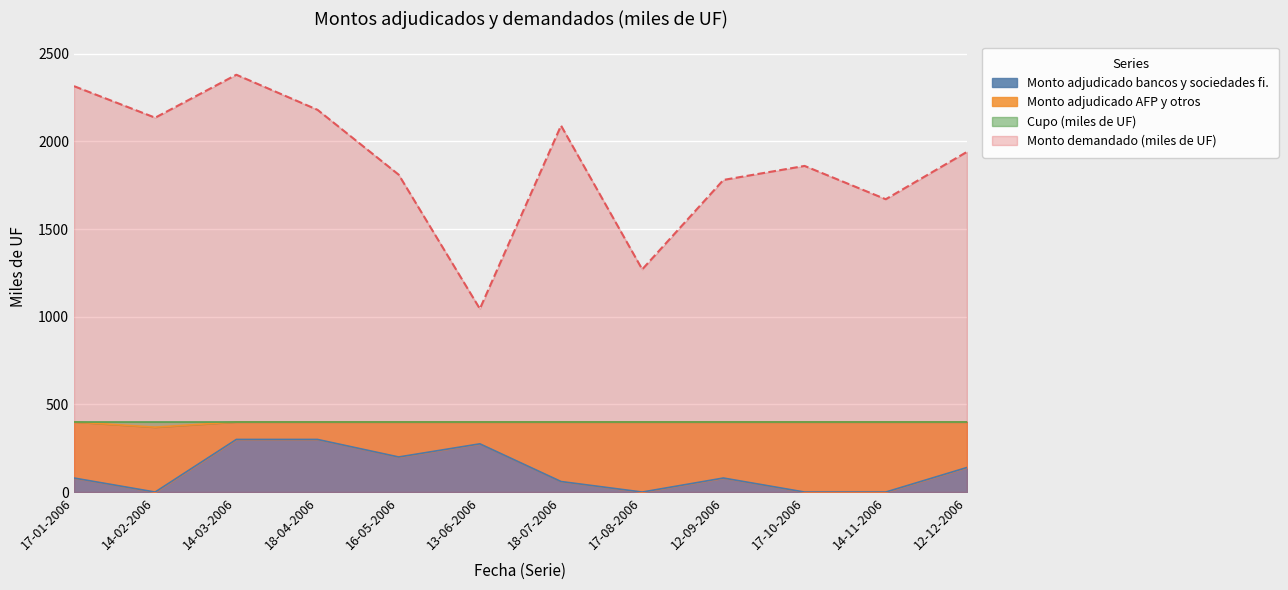

How many values in Monto adjudicado bancos y sociedades fi. are above zero?

8